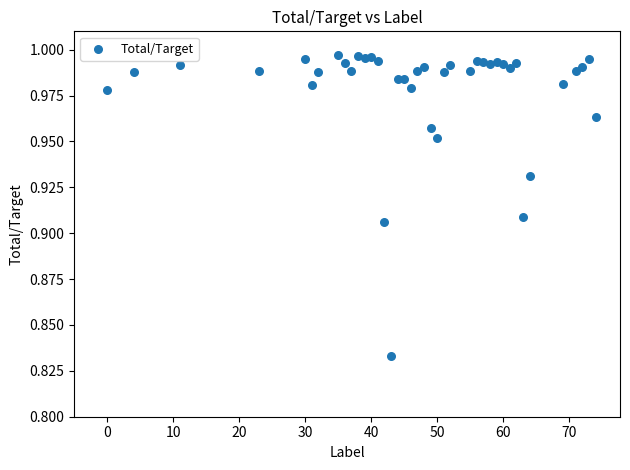

How many points are shown in the scatter plot?

40